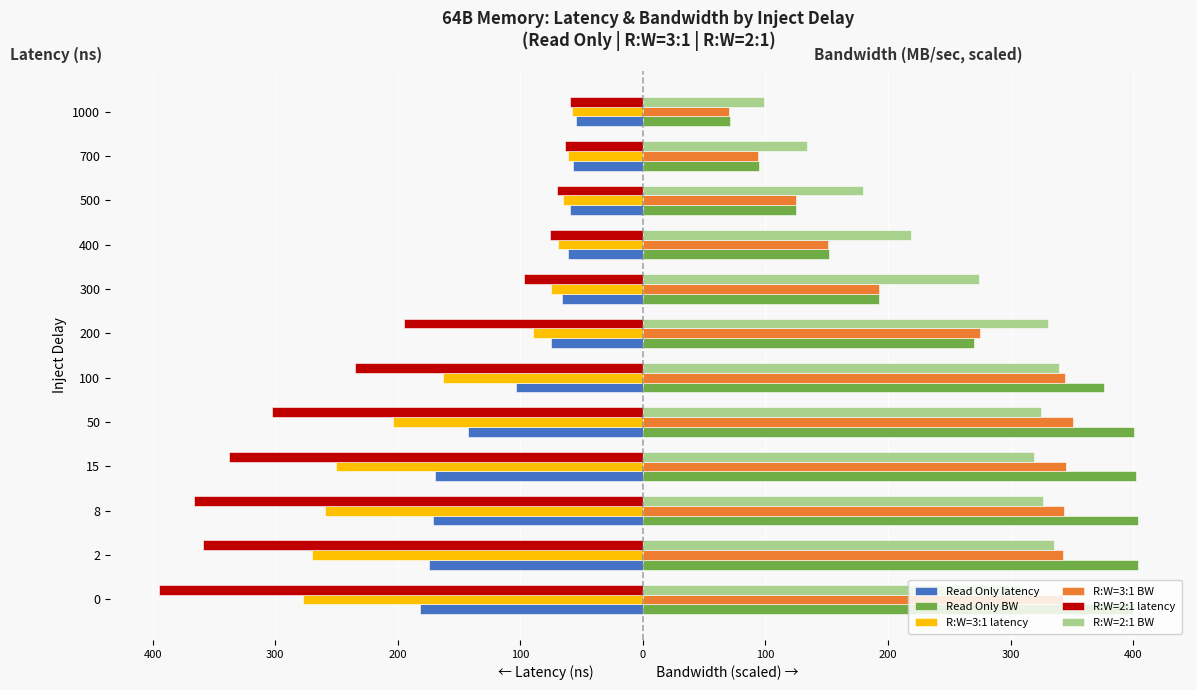

What are all the series names shown in the legend?

Read Only latency, Read Only BW, R:W=3:1 latency, R:W=3:1 BW, R:W=2:1 latency, R:W=2:1 BW